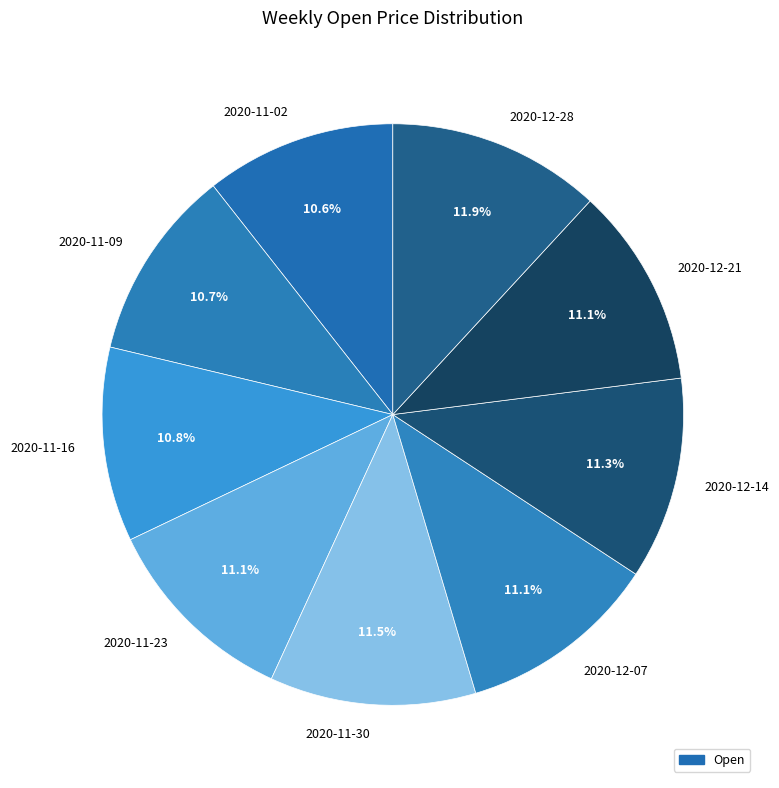

Is it true that 2020-12-28 is 7% of the pie?

False